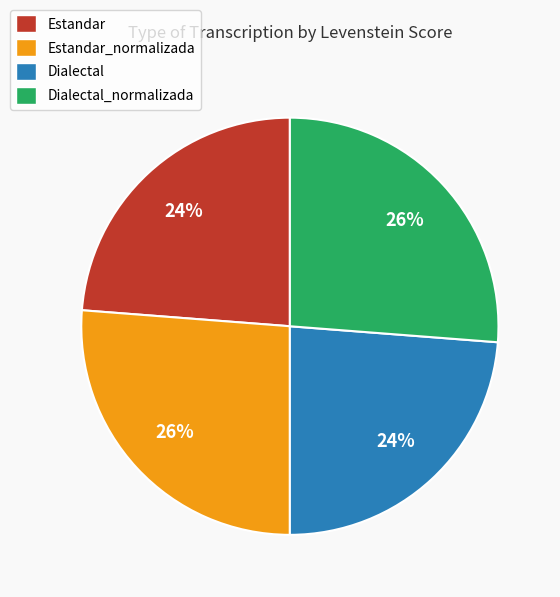

Do Estandar_normalizada and Dialectal_normalizada together represent more than half of the pie?

Yes